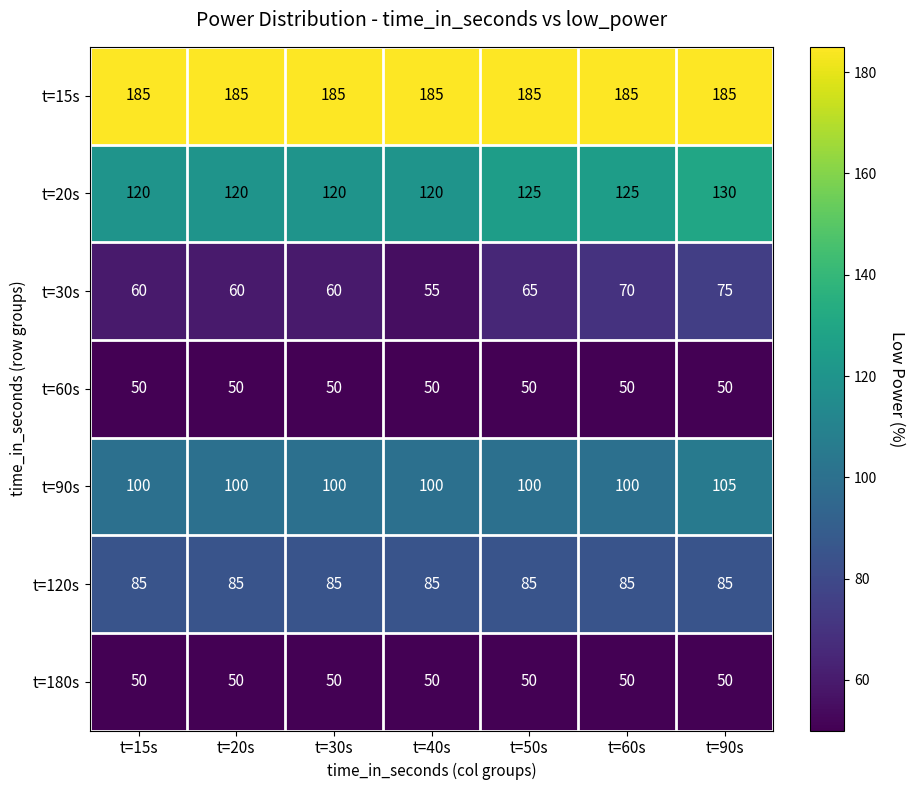

What is the sum of the t=90s values at t=40s and t=50s?

200